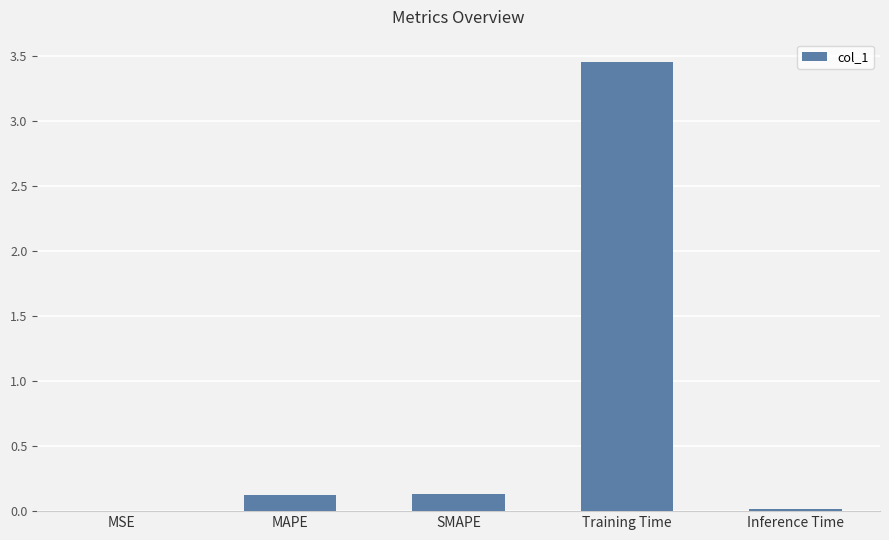

The chart shows a value of 0.1 at MAPE. True or false?

True